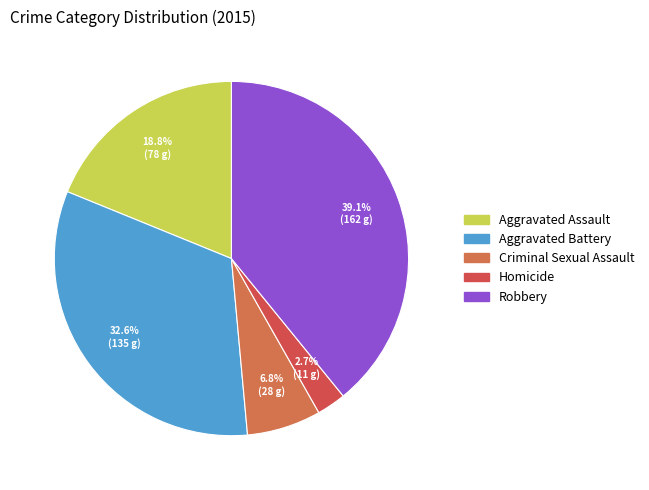

The Robbery slice represents 39% of the pie. True or false?

True